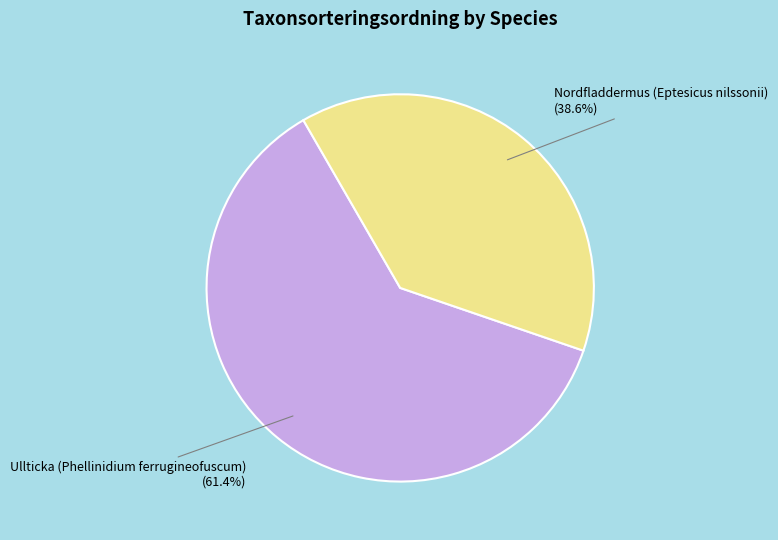

To the nearest percent, what portion does Nordfladdermus (Eptesicus nilssonii) represent?

39%